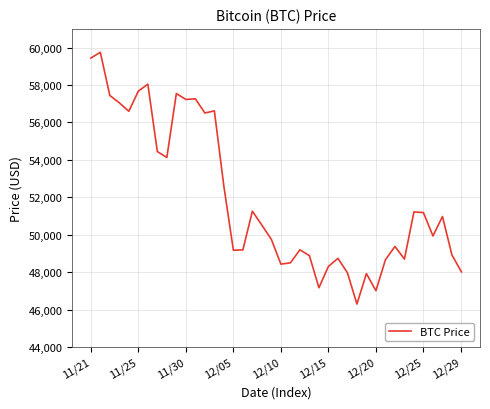

How many lines are shown in the chart?

1